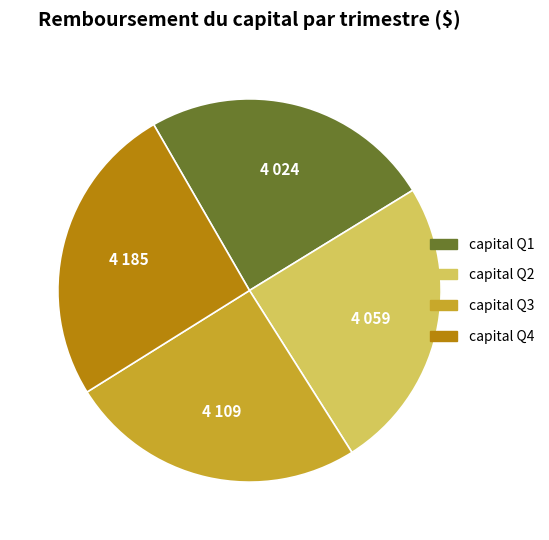

Is there a majority slice in this chart?

No